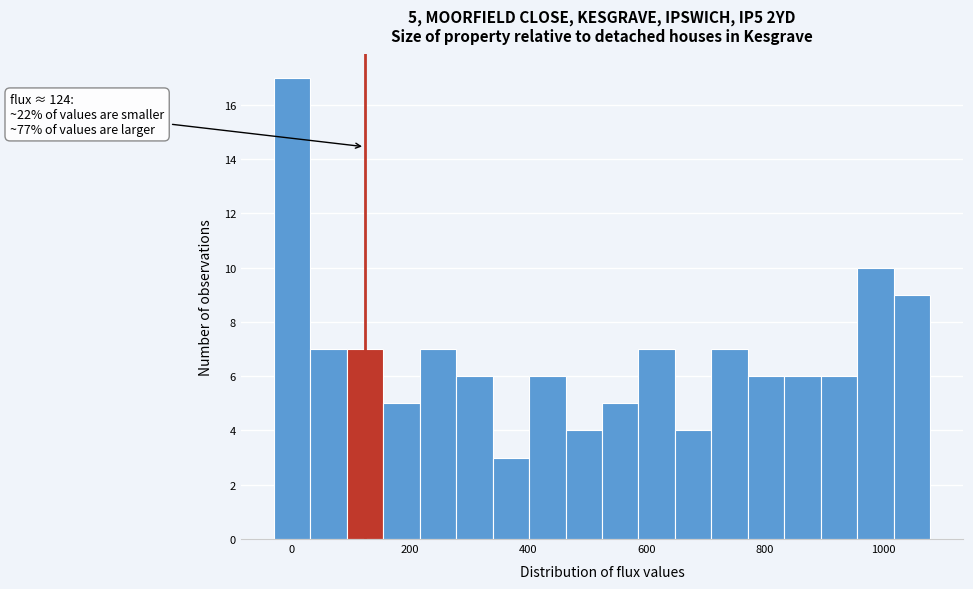

Around what value on the x-axis is the tallest bar? Give the approximate position of its centre, as read against the axis.

0